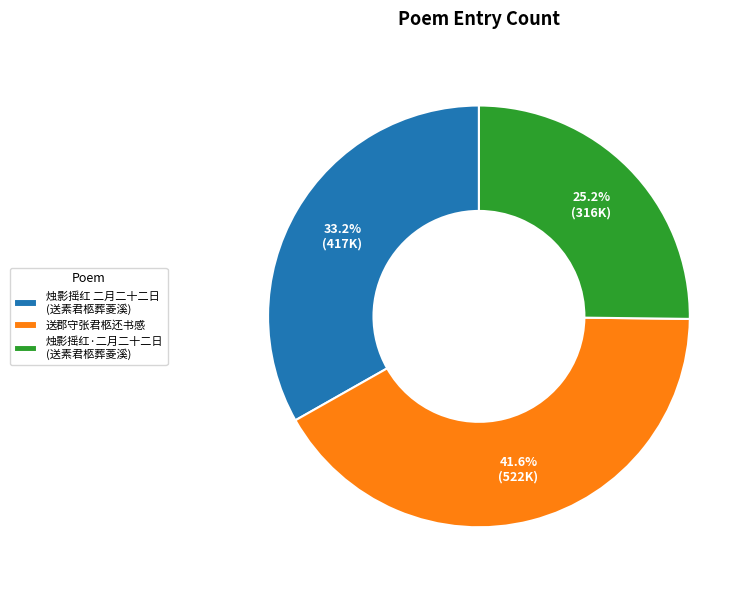

Does 送郡守张君柩还书感 account for over 50% of the chart?

No